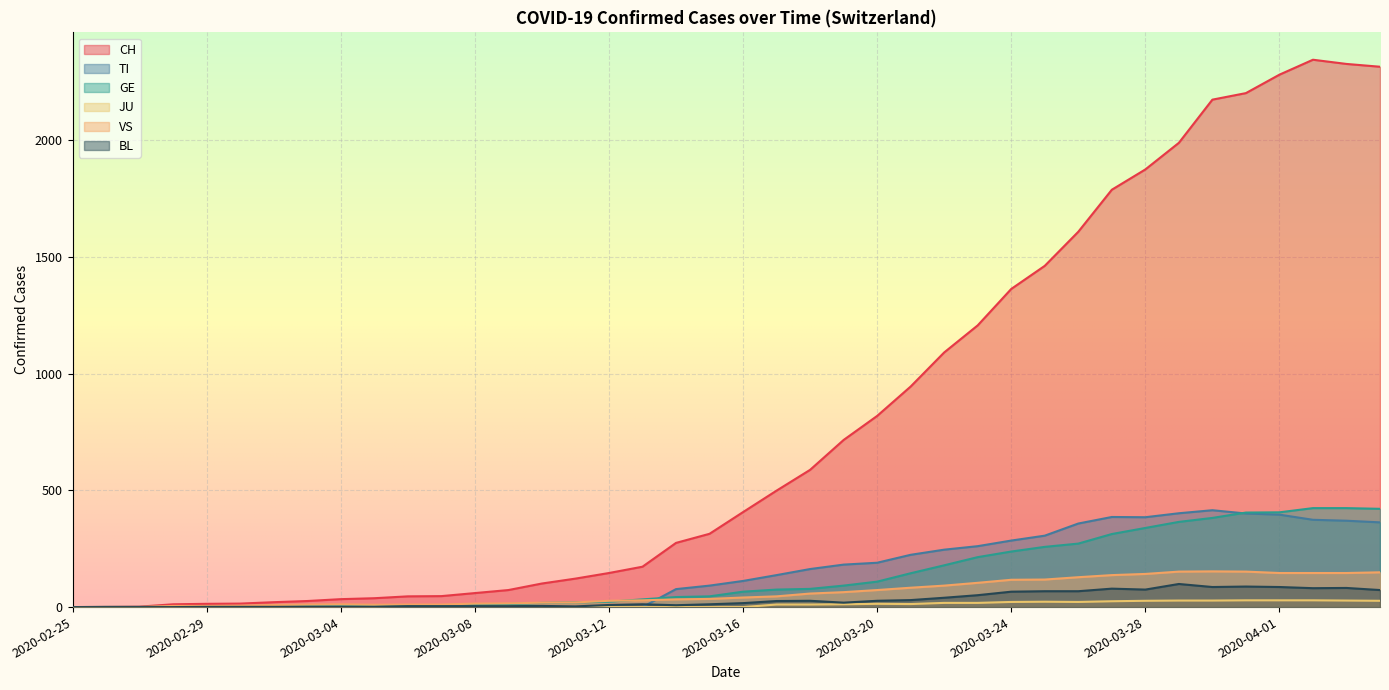

Where is the first local maximum for TI?

2020-03-27